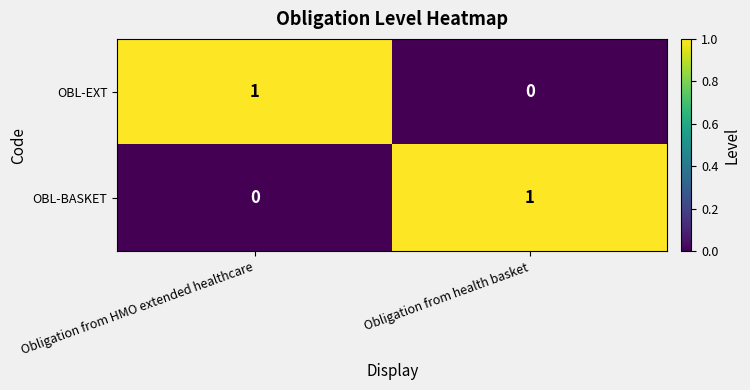

At which label does OBL-BASKET reach its peak?

Obligation from health basket